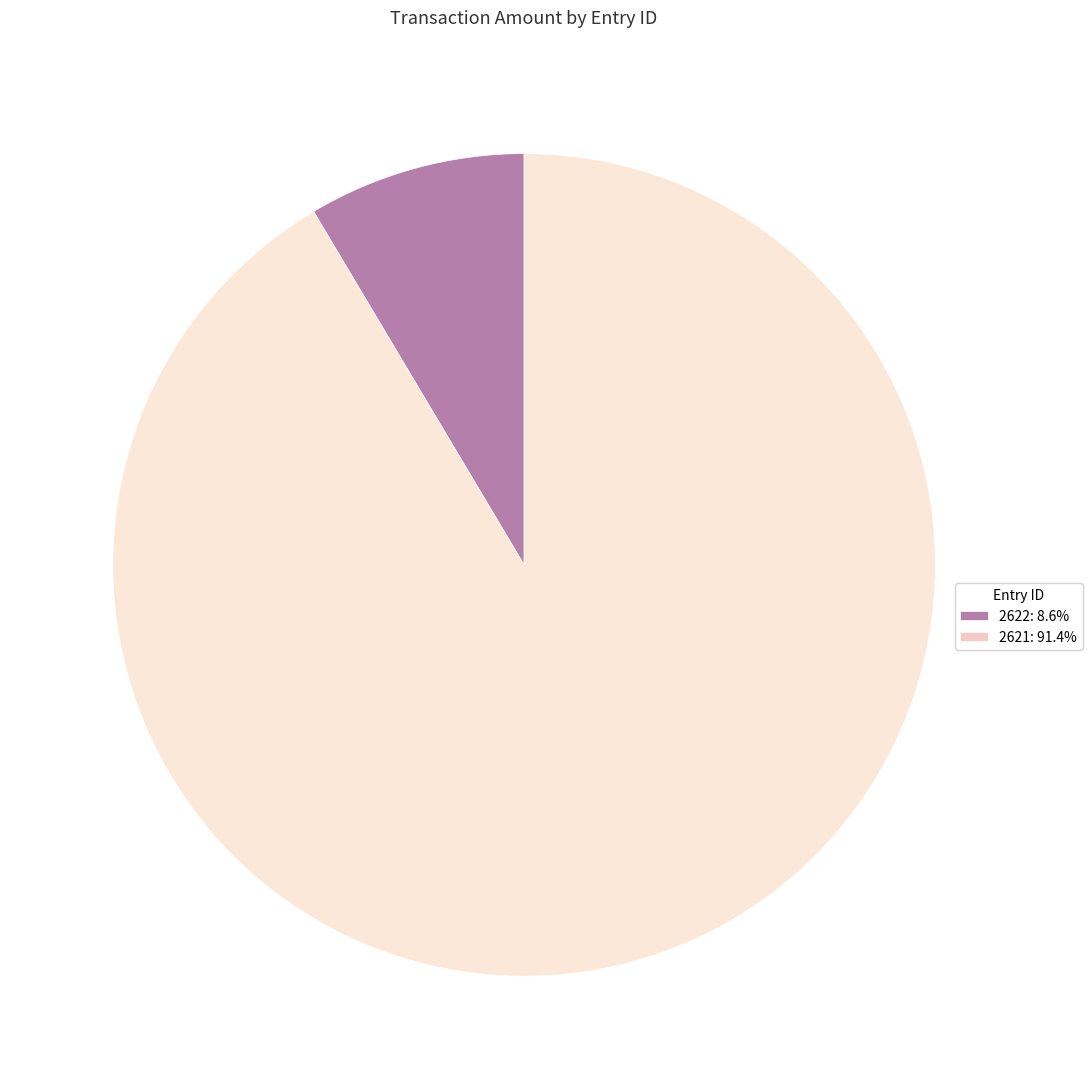

Combined, do 2621: 91.4% and 2622: 8.6% account for over 50%?

Yes